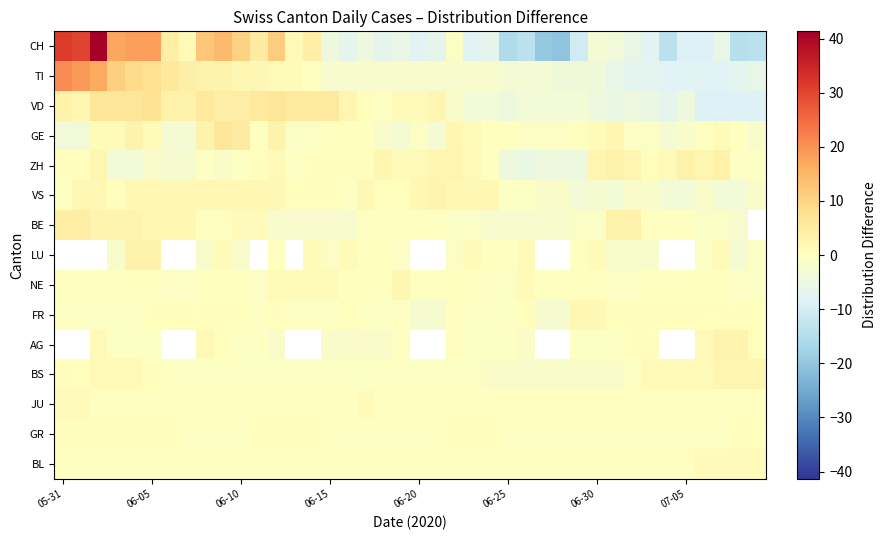

Which series has the widest spread of values?

CH